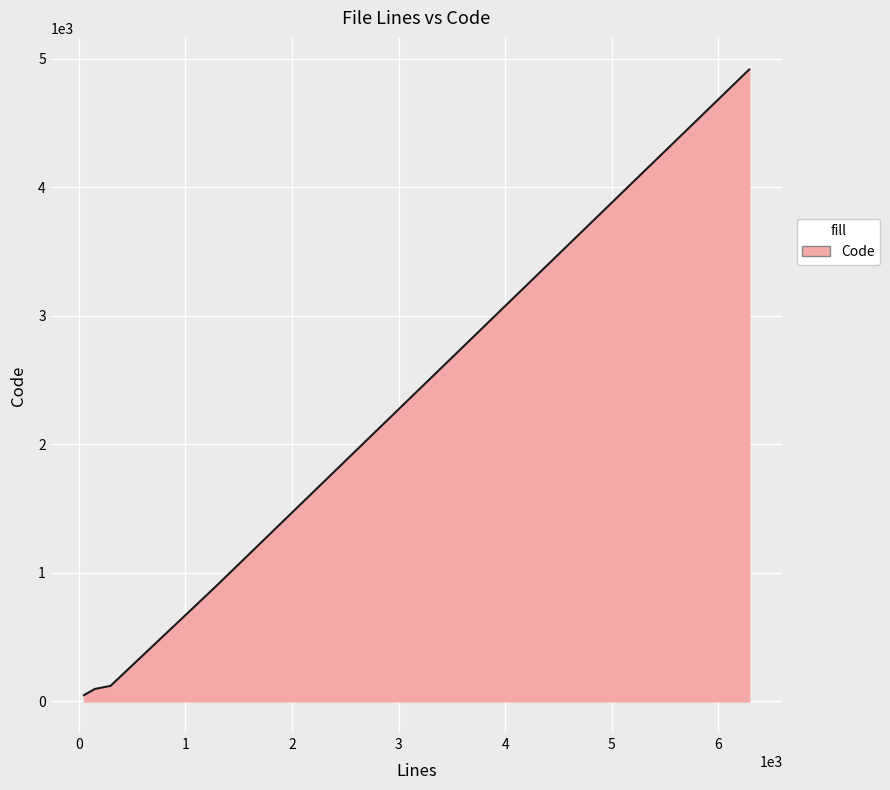

True or false: the data has more than 2 interior local peaks.

False